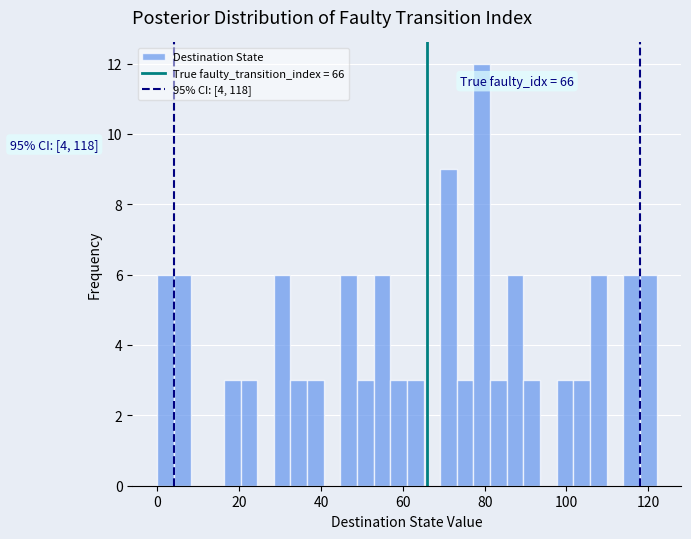

Read against the x-axis, roughly where is the centre of the tallest bar?

80